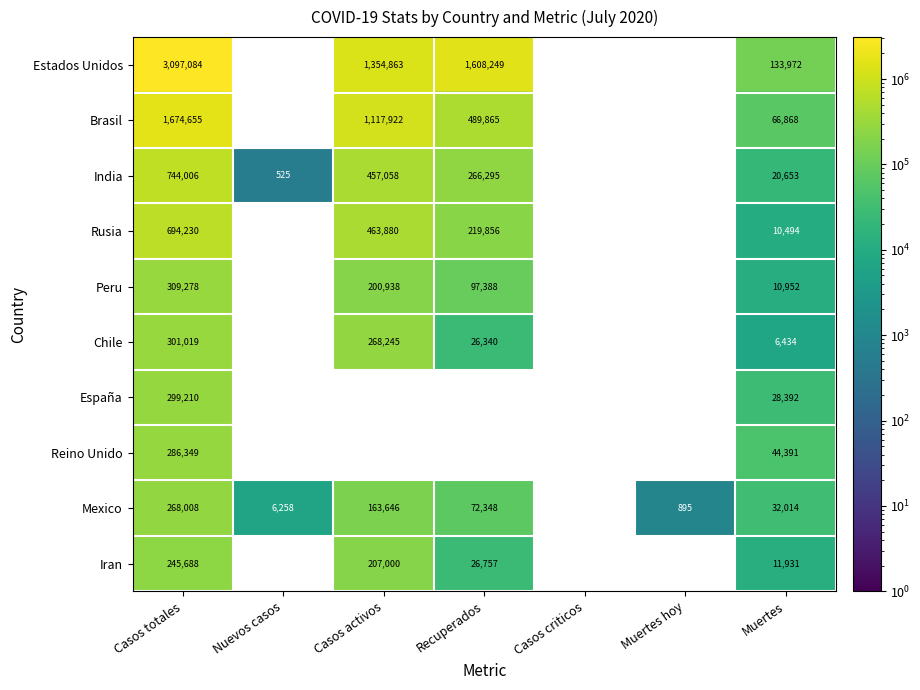

Rank the series at Casos totales from lowest to highest value.

Iran, Mexico, Reino Unido, España, Chile, Peru, Rusia, India, Brasil, Estados Unidos